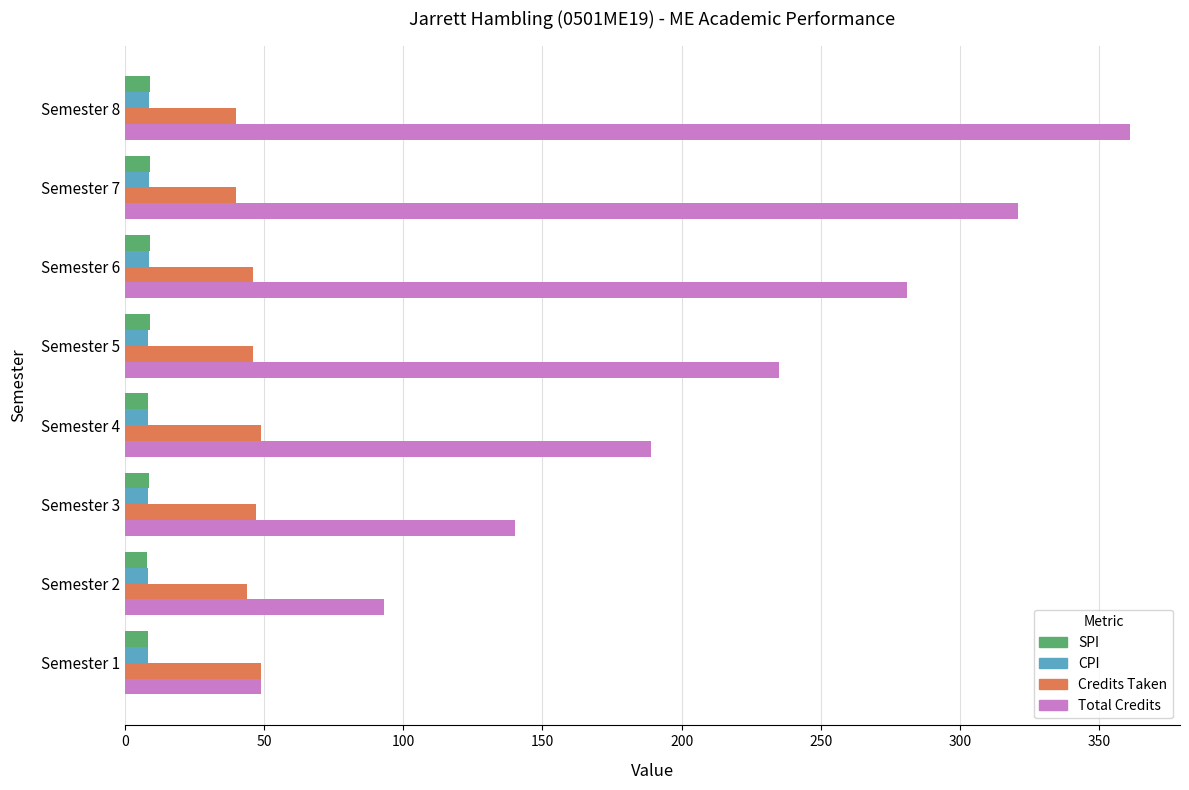

What is the highest value of the CPI series?

8.6